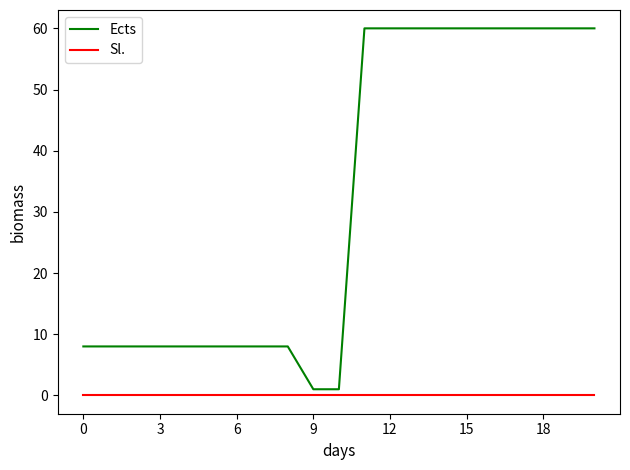

What is the sum of all Ects values?

674